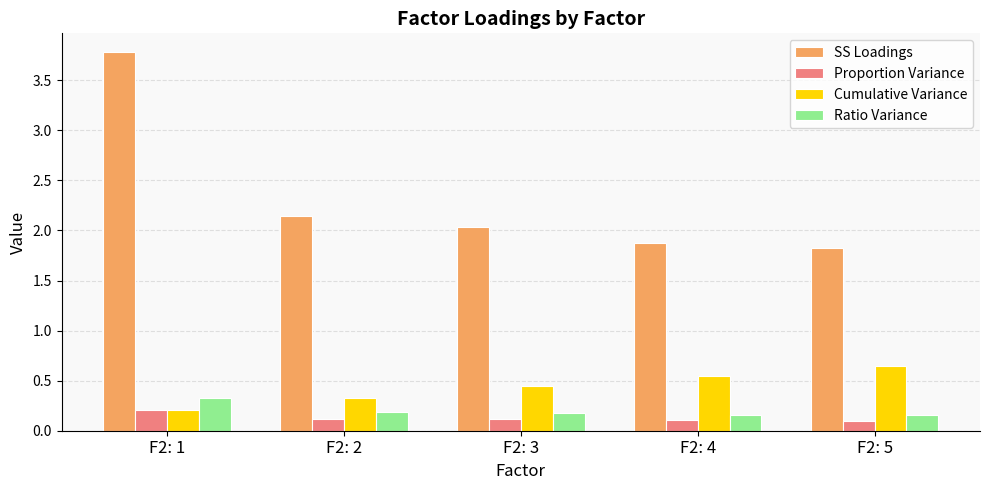

What is the spread (max minus min) of values at F2: 3?

1.9